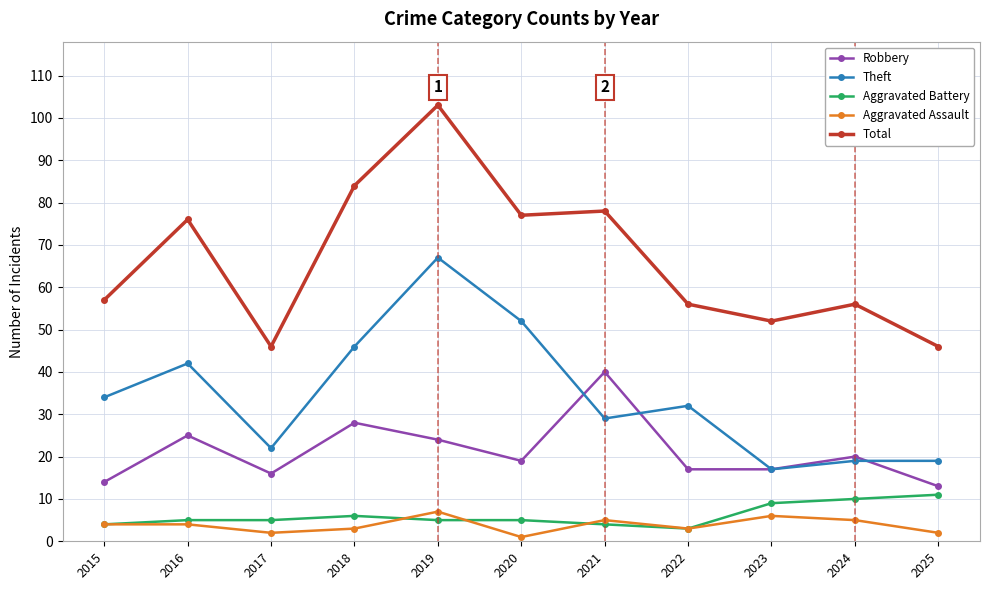

What are all the series names shown in the legend?

Robbery, Theft, Aggravated Battery, Aggravated Assault, Total